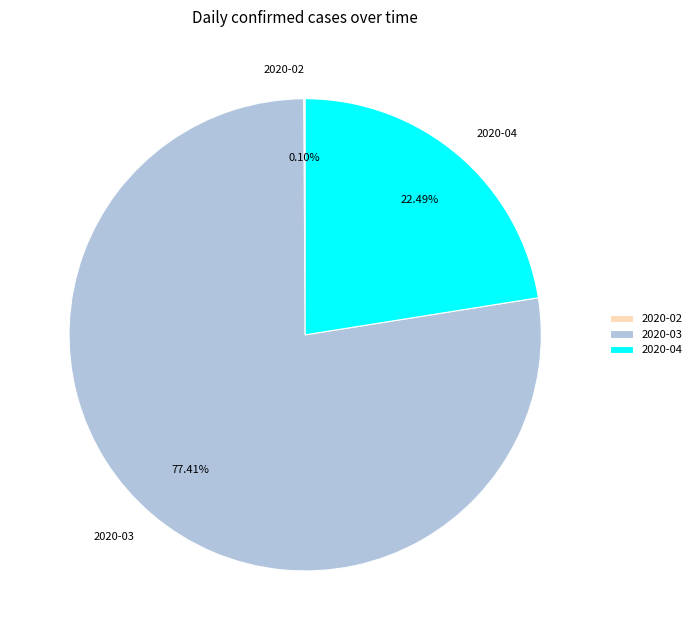

Does 2020-03 account for over 50% of the chart?

Yes